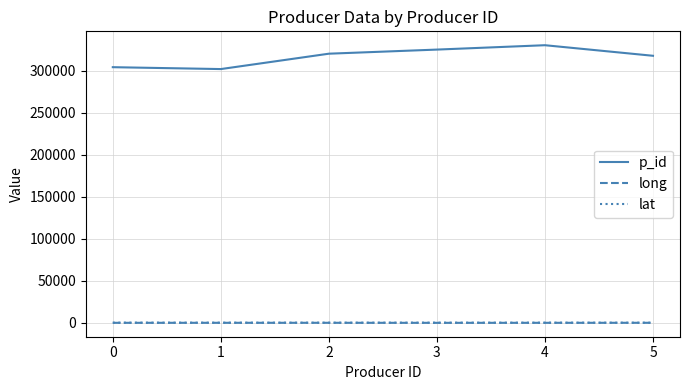

True or false: lat and p_id cross at least once.

False